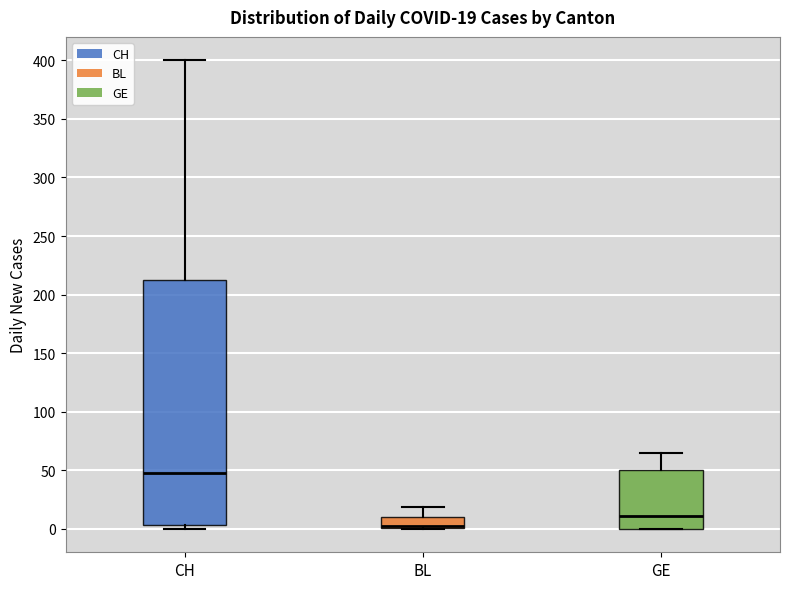

Comparing the boxes themselves (not the whiskers), which one is the tallest?

CH